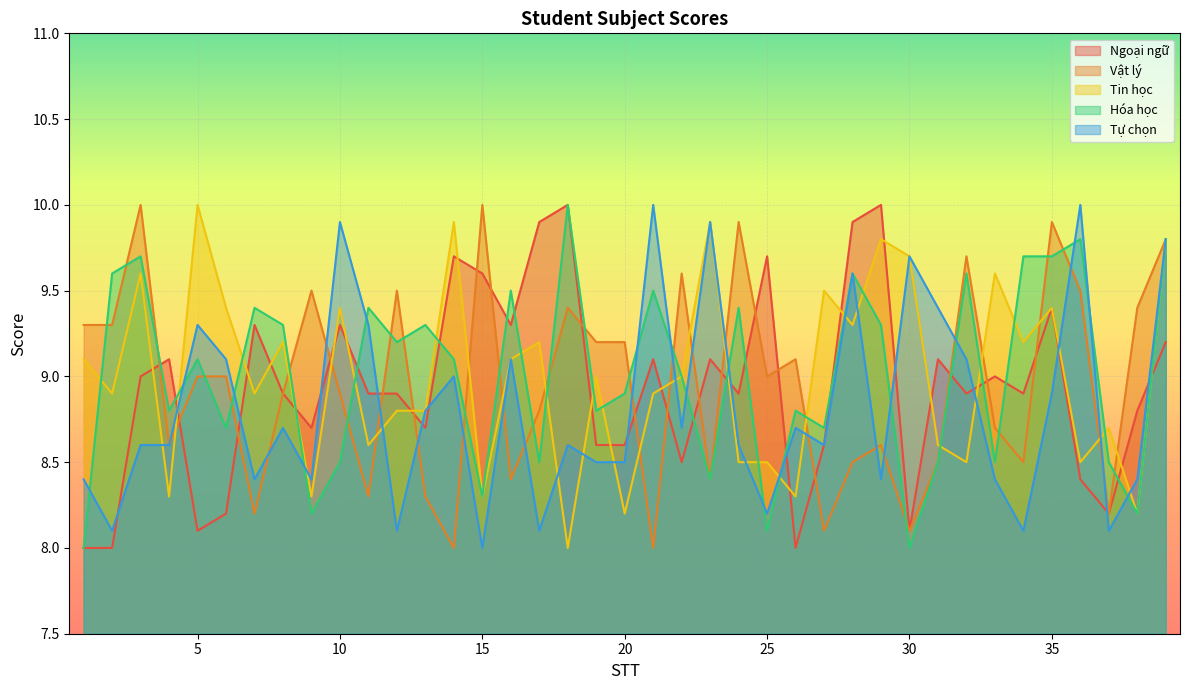

At which category does Ngoại ngữ reach its first local peak?

4